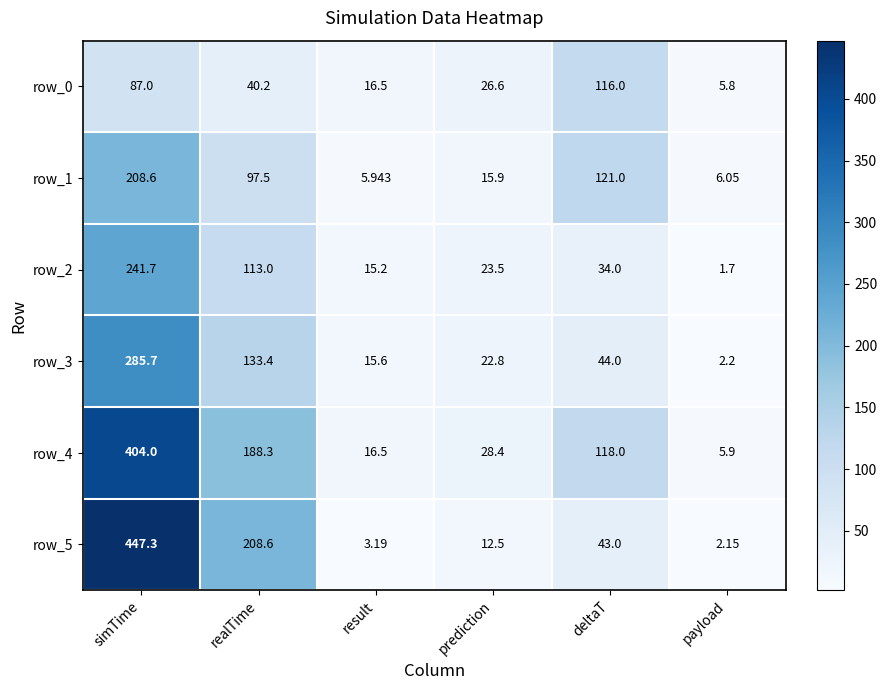

At which label does row_0 reach its minimum?

payload